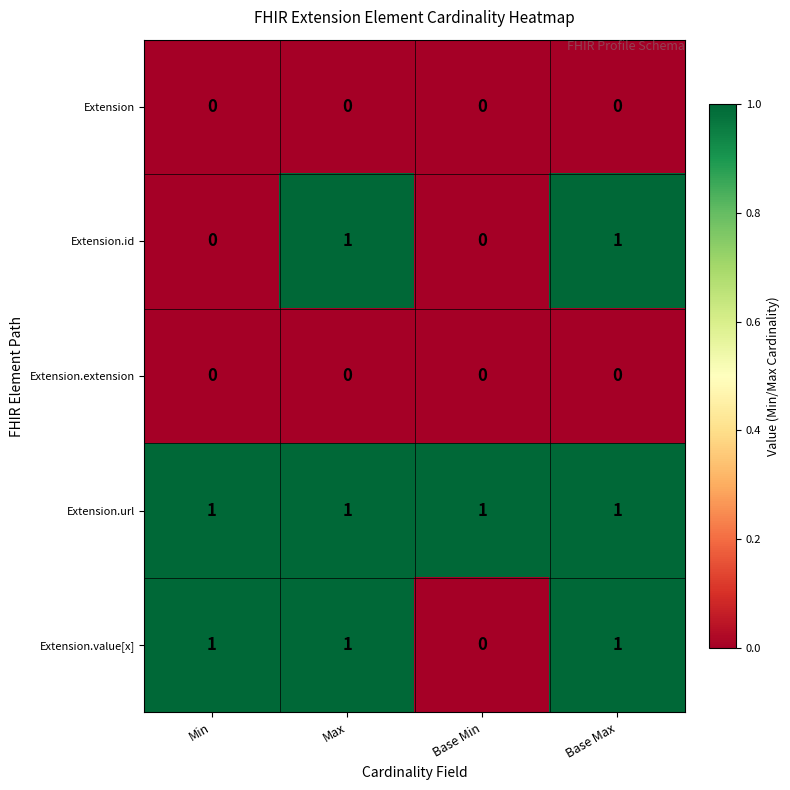

What is the maximum value shown in the chart?

1